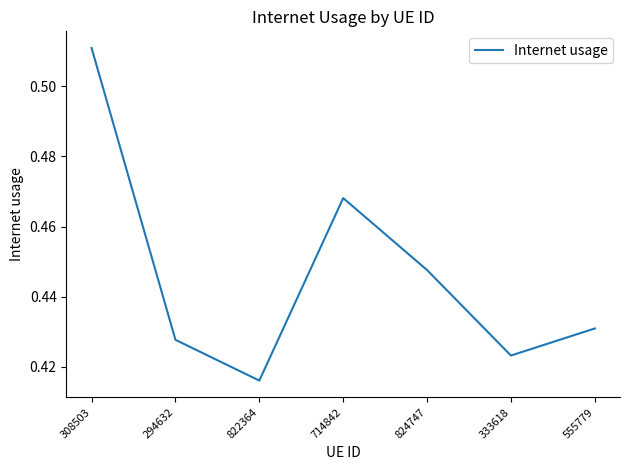

Which category has the highest value across all series?

308503